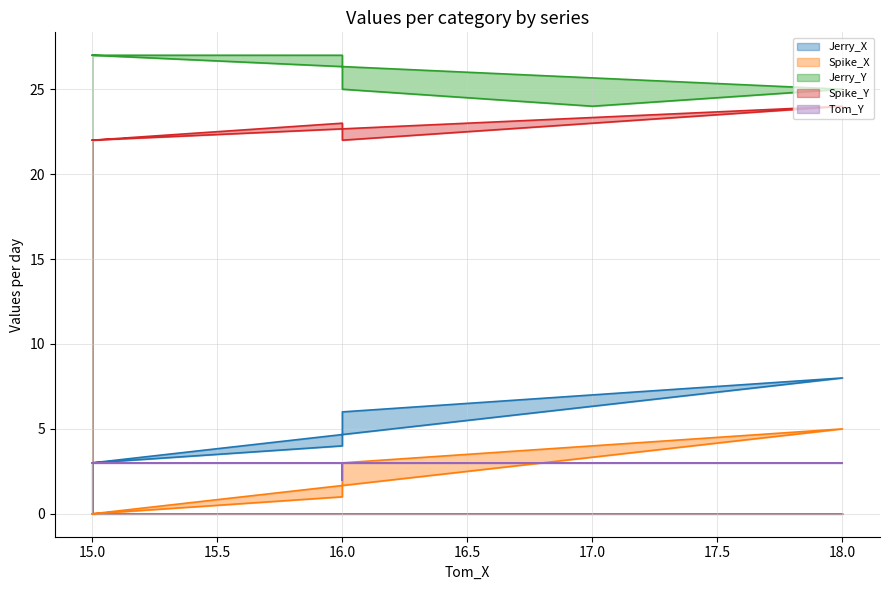

Which has a higher value, 15 or 15?

15